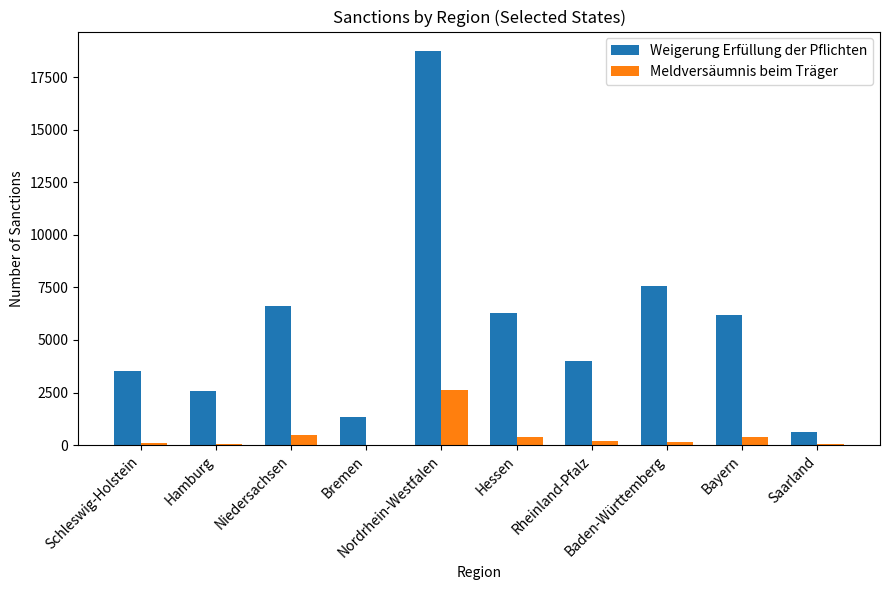

Count the number of data series in this chart.

2